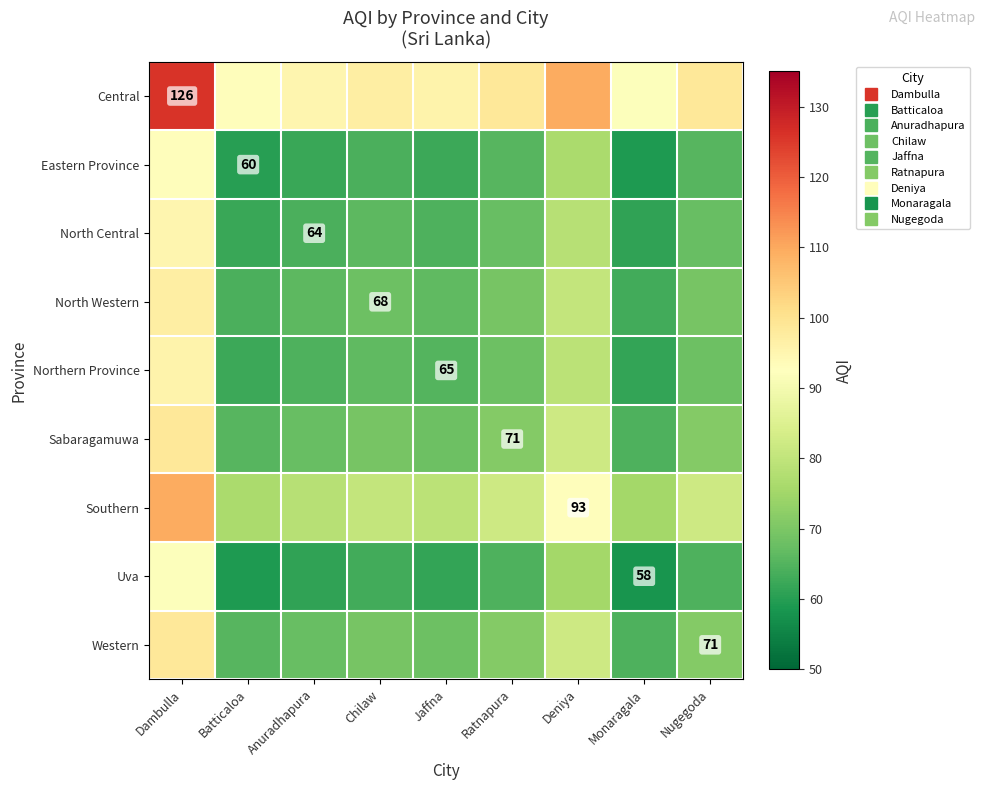

At which category does the chart reach its minimum across all series?

Monaragala